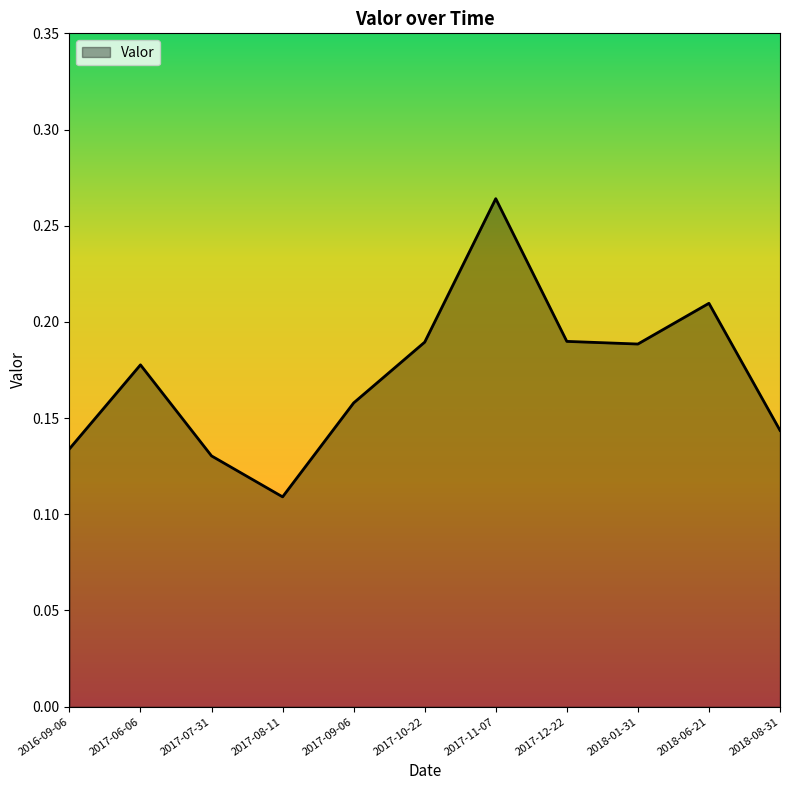

At which label is the value closest to 0?

2017-08-11